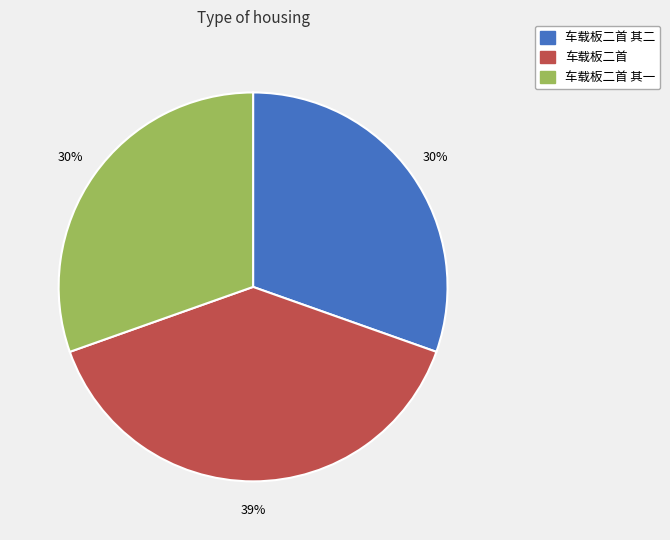

To the nearest percent, what is the difference between the largest and smallest slice percentages?

9%